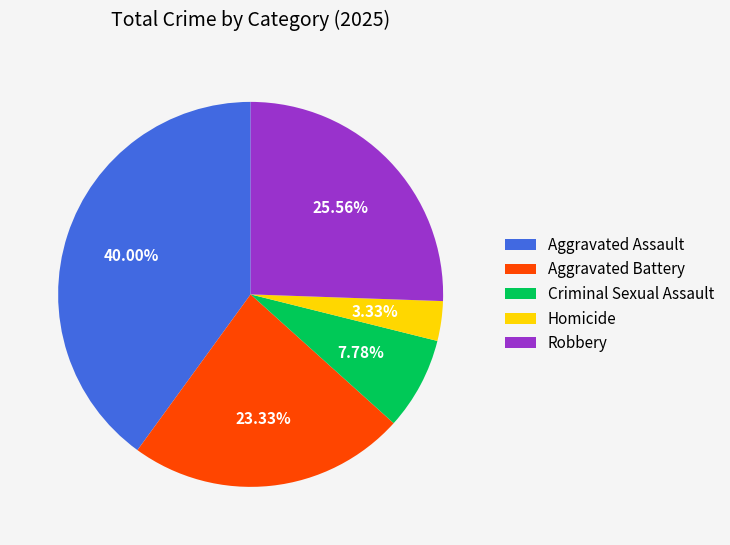

How much of the chart is everything except Robbery?

74.4%